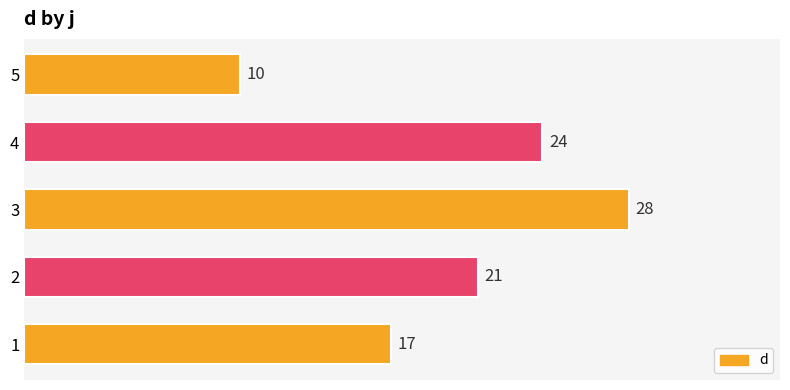

What is the difference between the second highest and minimum values?

14